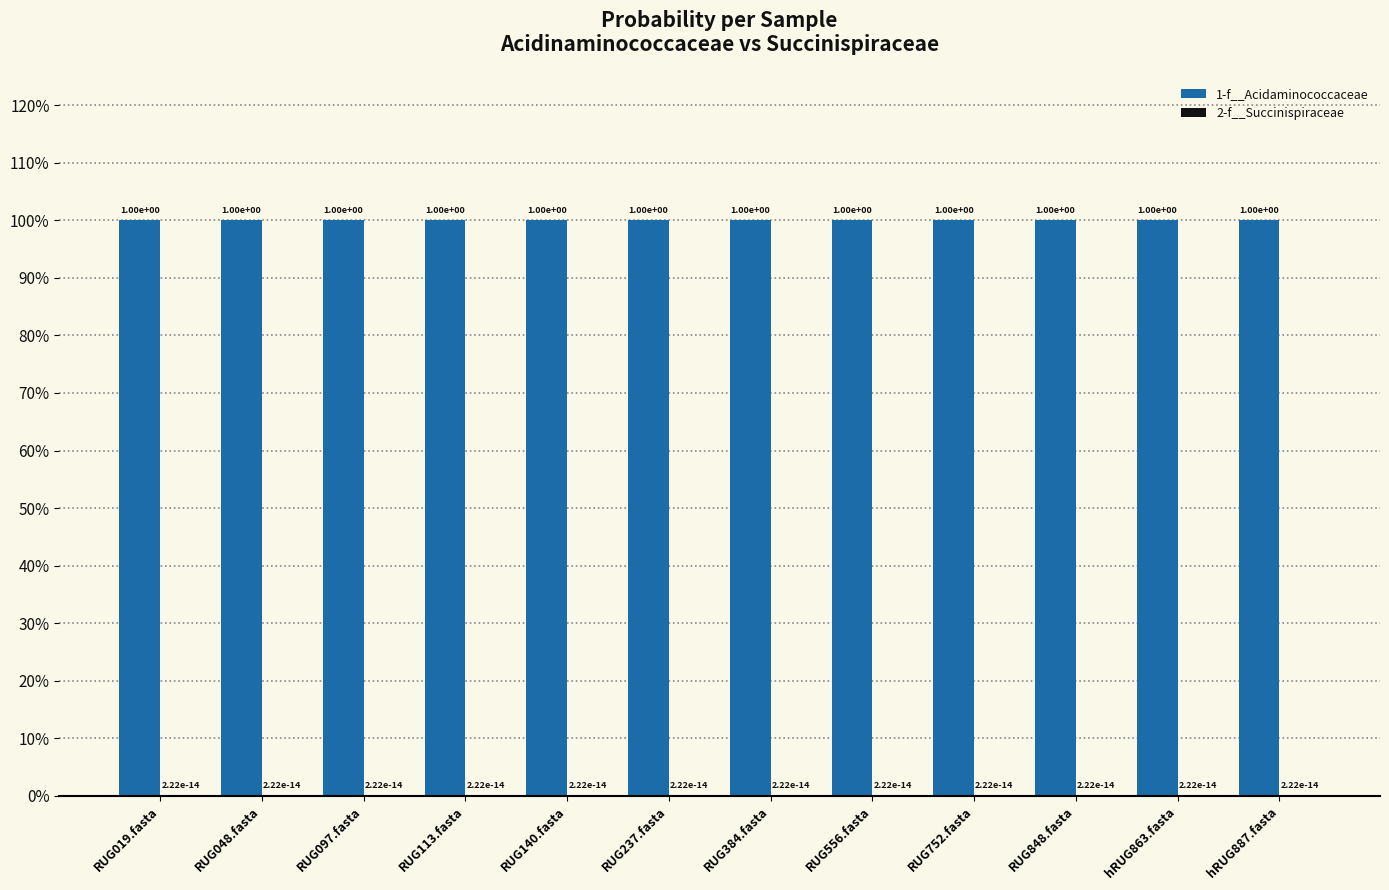

Reading right to left, extract all data points from this chart.

1-f__Acidaminococcaceae: 1.0	1.0	1.0	1.0	1.0	1.0	1.0	1.0	1.0	1.0	1.0	1.0
2-f__Succinispiraceae: 0.0	0.0	0.0	0.0	0.0	0.0	0.0	0.0	0.0	0.0	0.0	0.0